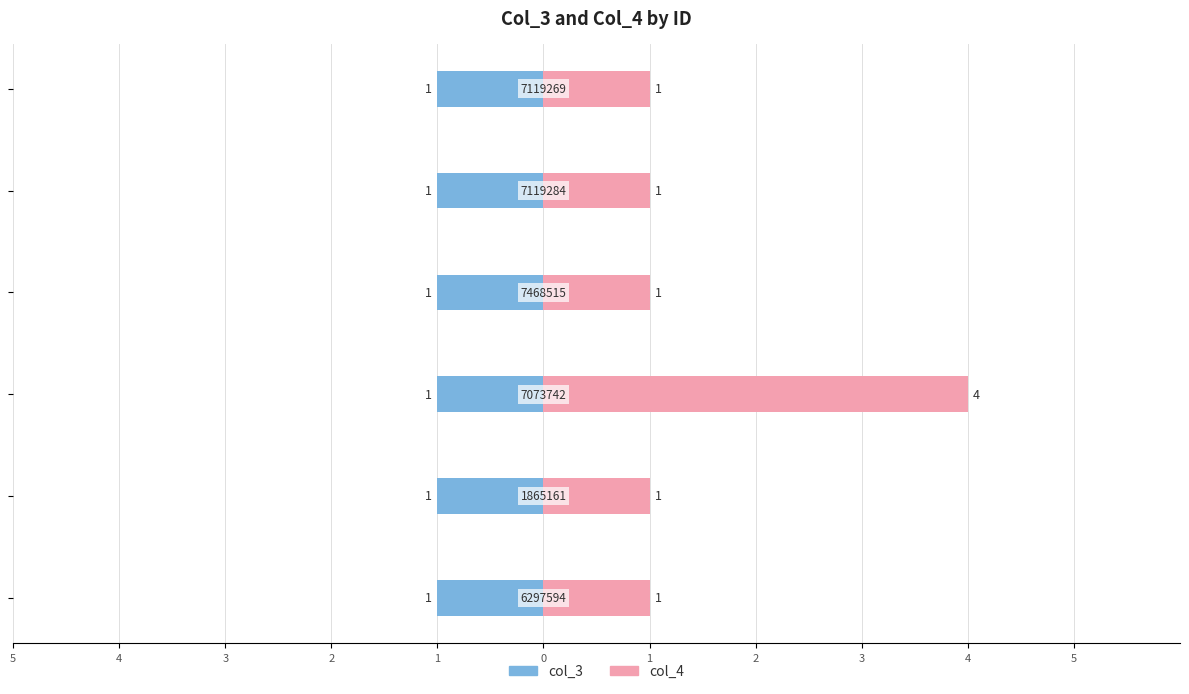

What are all the series names shown in the legend?

col_3, col_4